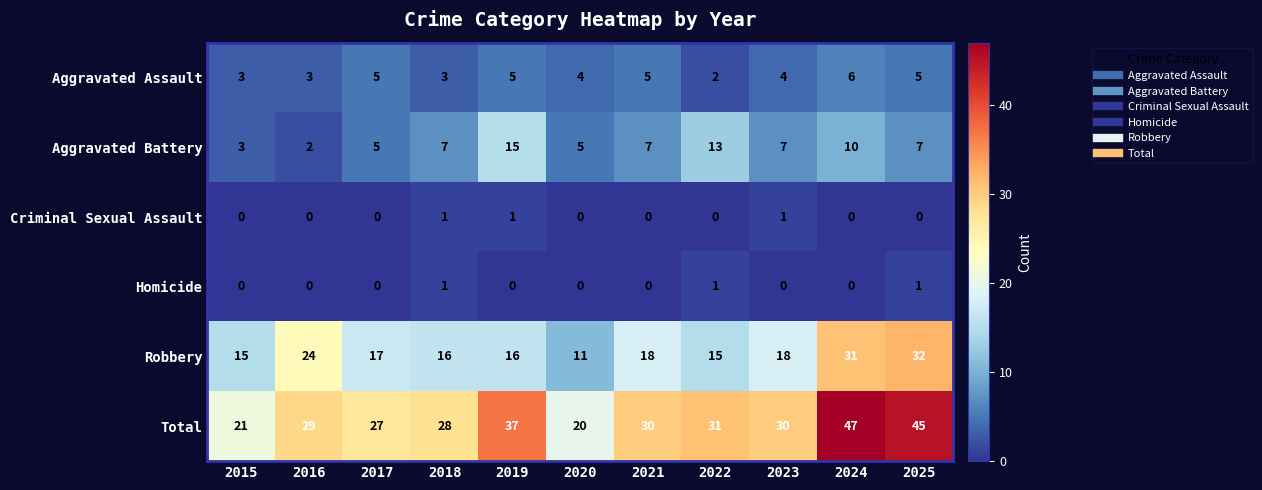

What is the difference between the highest and lowest values at 2016?

29